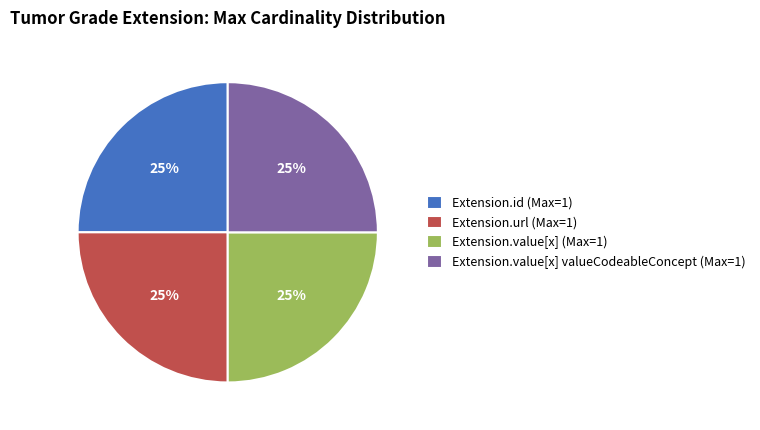

Is there any slice that represents more than half of the pie?

No